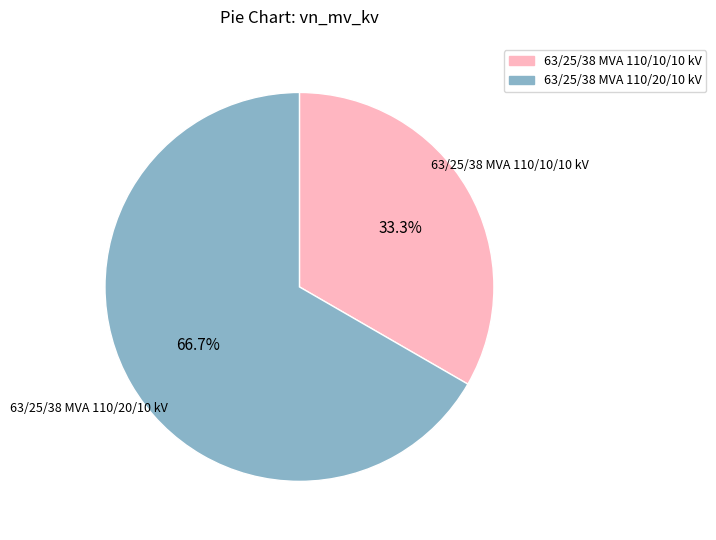

How many segments does this pie chart have?

2